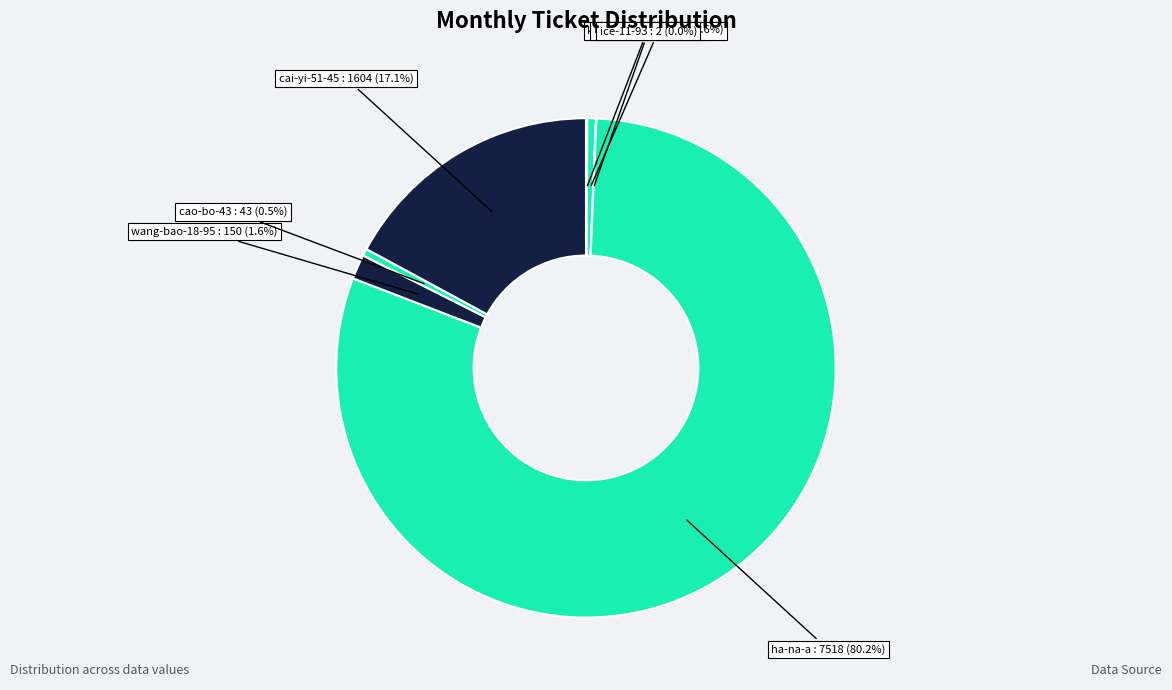

What percentage is NOT represented by cao-bo-43?

99.5%